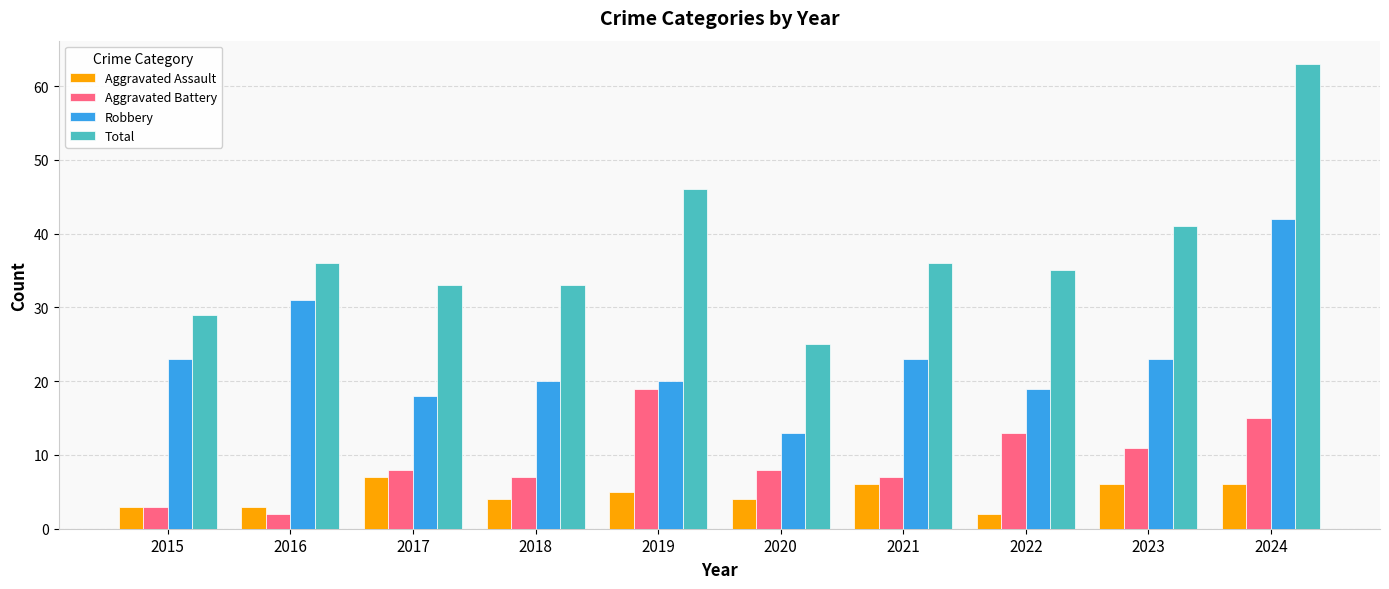

What is the difference between the highest and lowest values at 2024?

57